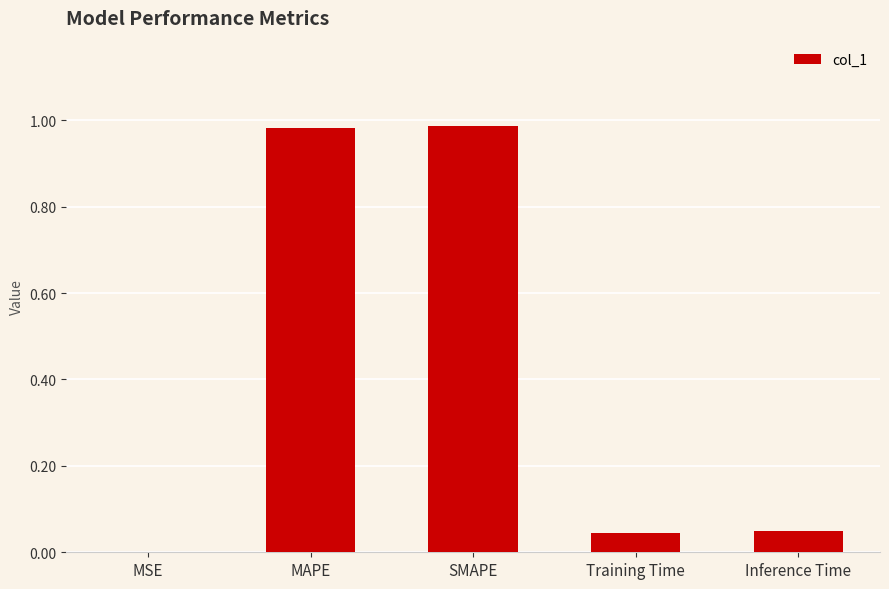

The value at SMAPE is 0.4. True or false?

False